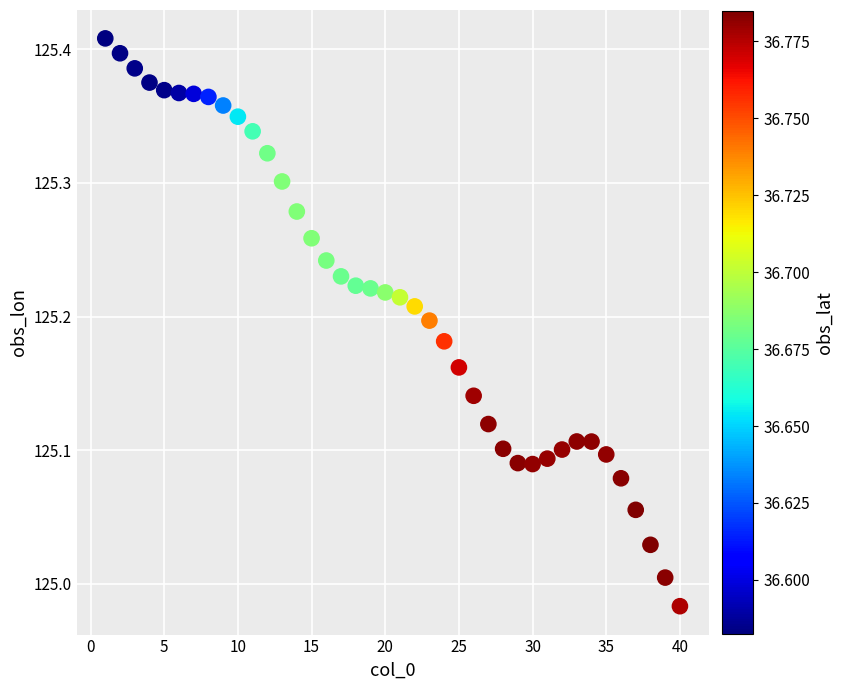

What is the range of Y values (max minus min)?

0.4